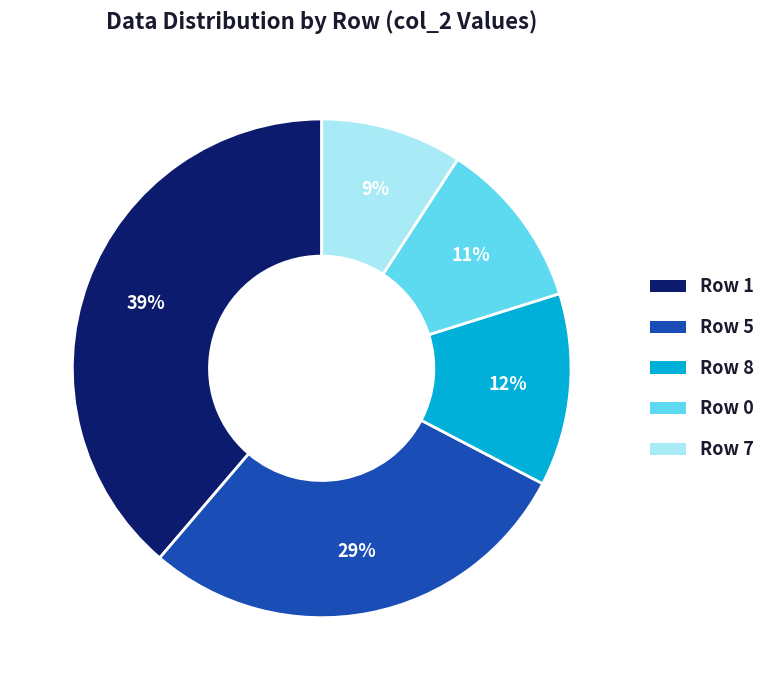

Do Row 1 and Row 5 together represent more than half of the pie?

Yes